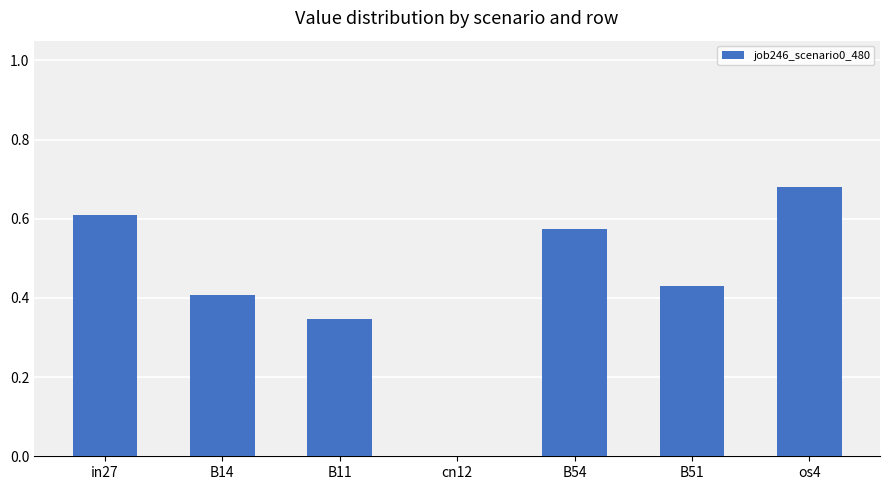

What is the sum of all values?

3.0